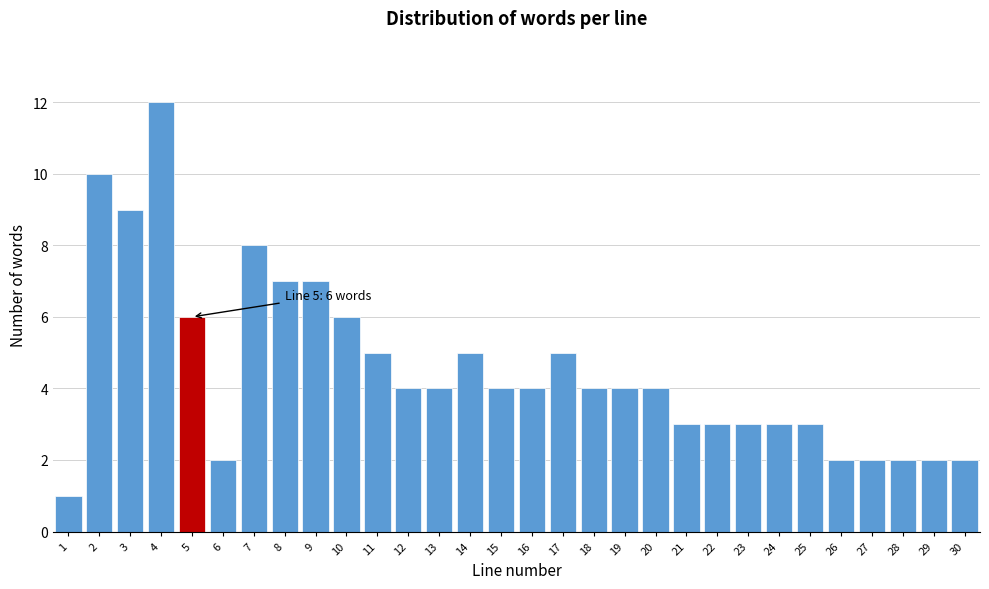

Reading left to right, extract all data points from this chart.

1=1	2=10	3=9	4=12	5=6	6=2	7=8	8=7	9=7	10=6	11=5	12=4	13=4	14=5	15=4	16=4	17=5	18=4	19=4	20=4	21=3	22=3	23=3	24=3	25=3	26=2	27=2	28=2	29=2	30=2